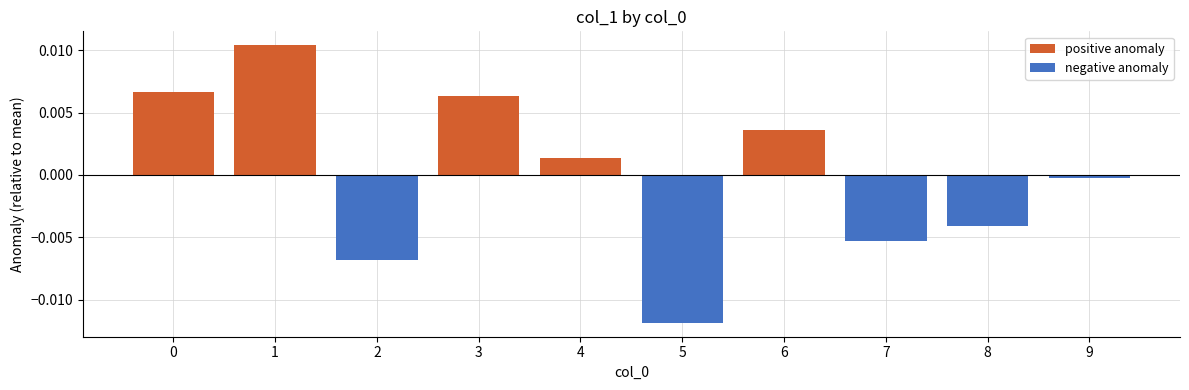

The value at 6 is 0.3. True or false?

False